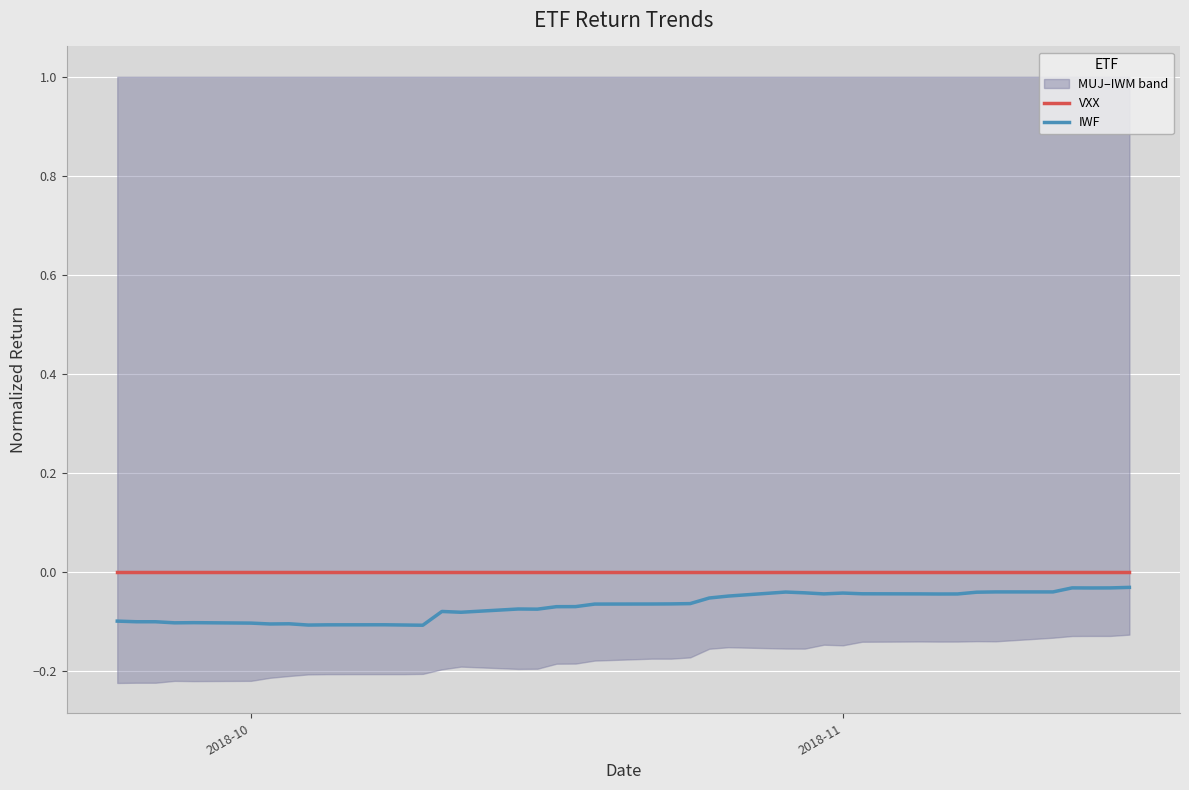

In IWF, how many points are lower than both neighbors (excluding endpoints)?

10